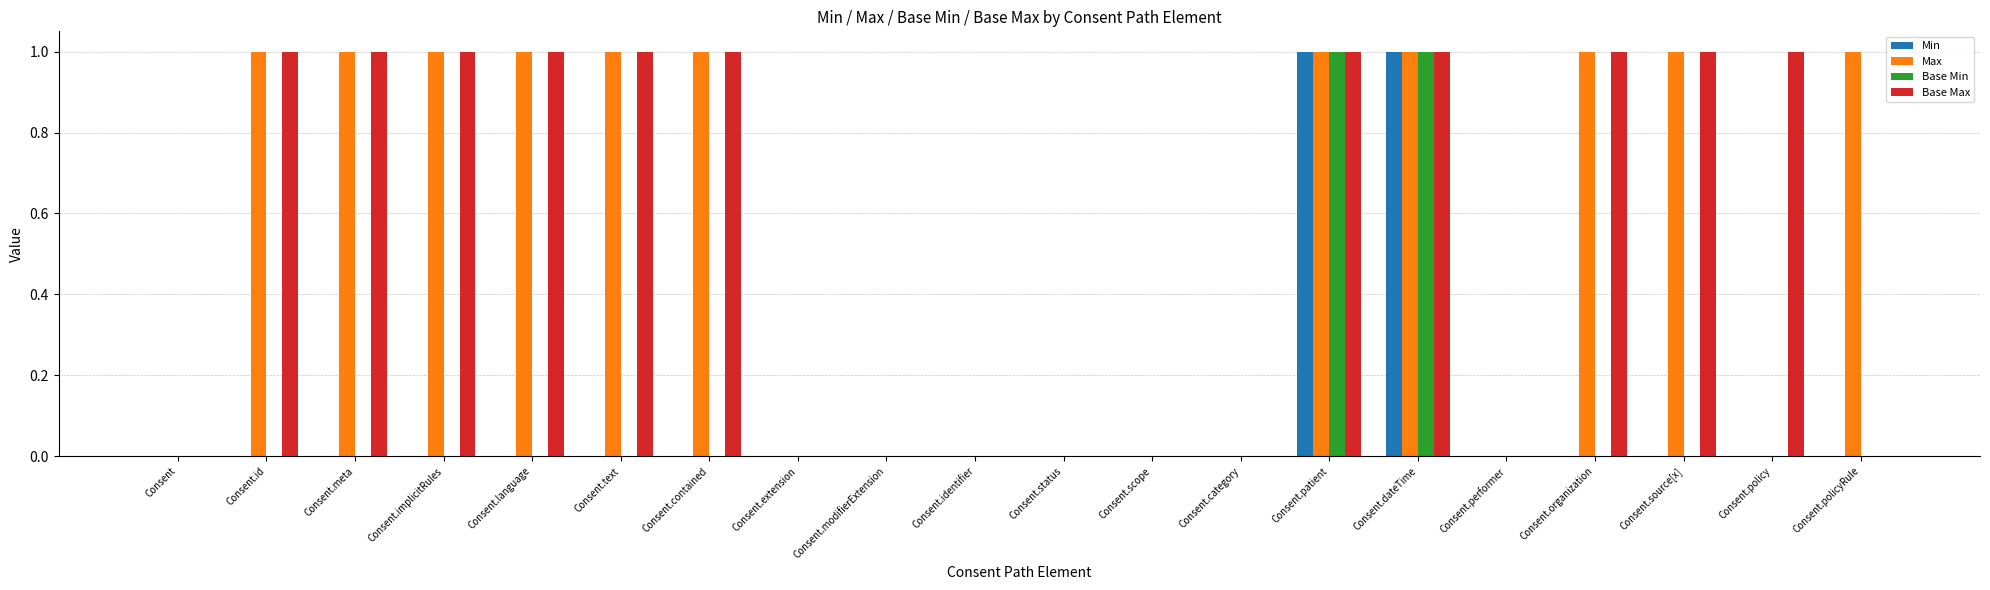

Is the value of Max at Consent.text greater than the value of Min at Consent.status?

Yes